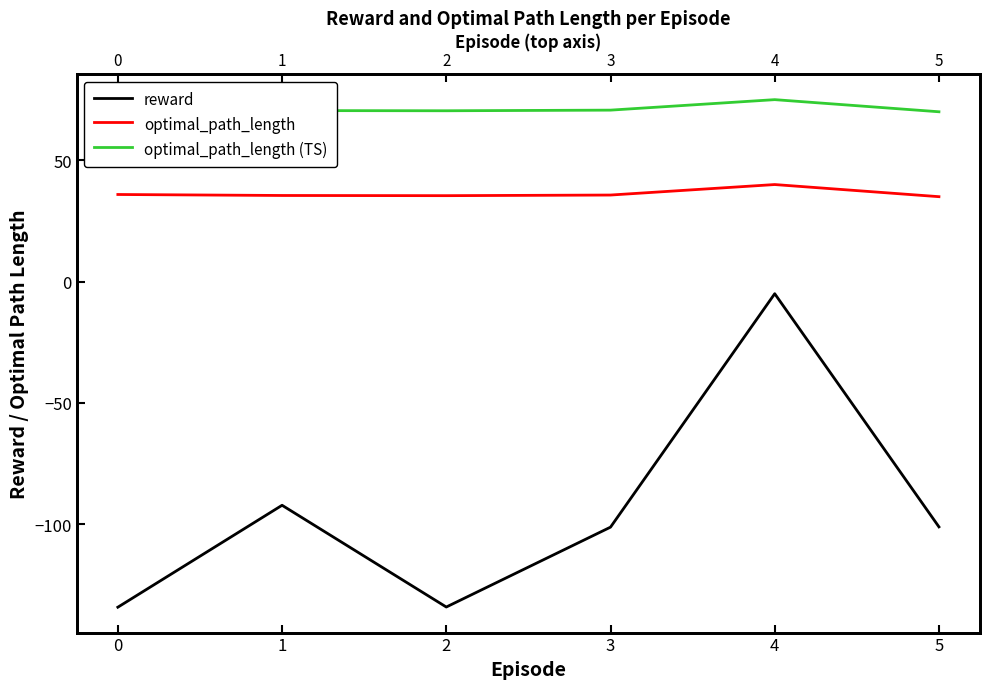

What is the difference between the maximum and minimum values in the reward series?

129.2